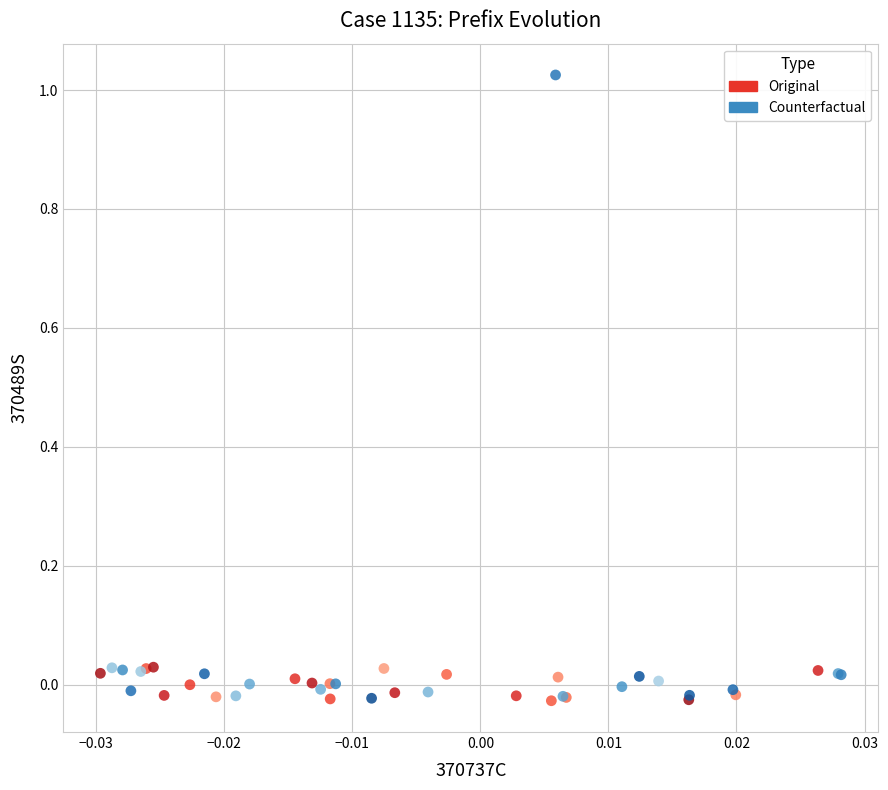

Which series has the largest Y range (max minus min)?

Counterfactual